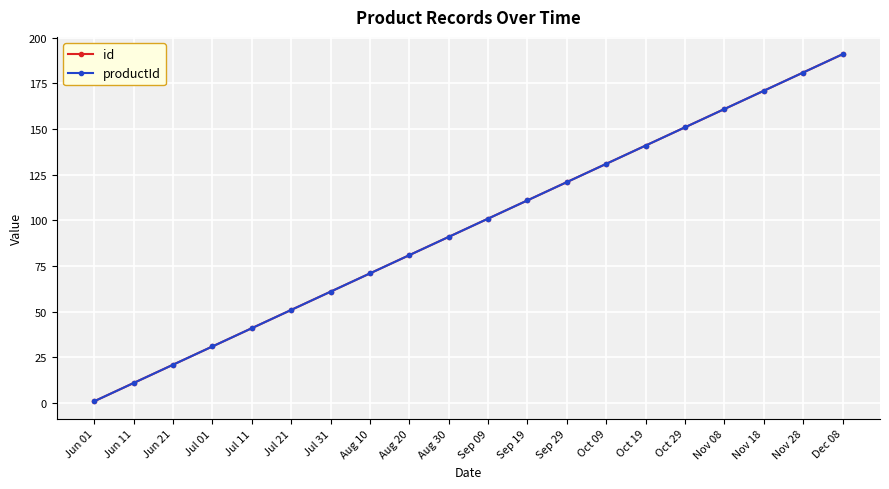

Does the chart have visible grid lines?

Yes